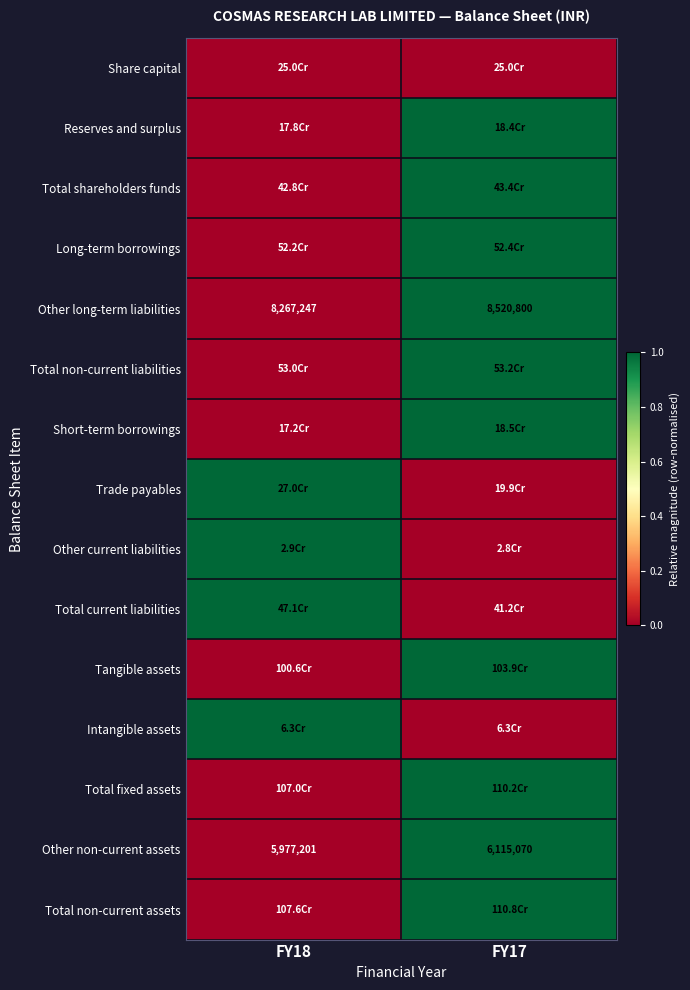

What is the sum of all Other non-current assets values?

12092271